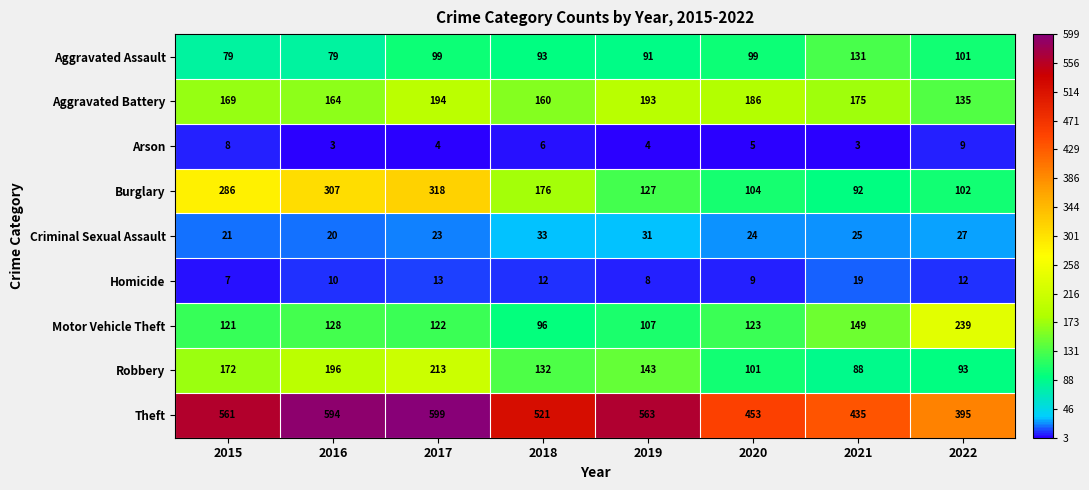

At which label does Homicide first exceed 12?

2017